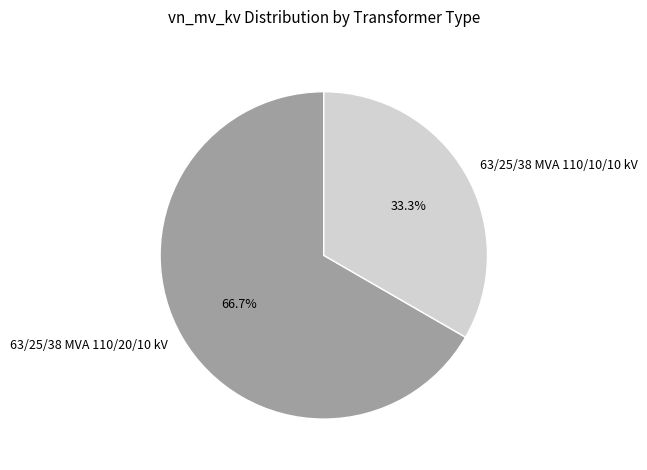

Which category accounts for the majority?

63/25/38 MVA 110/20/10 kV